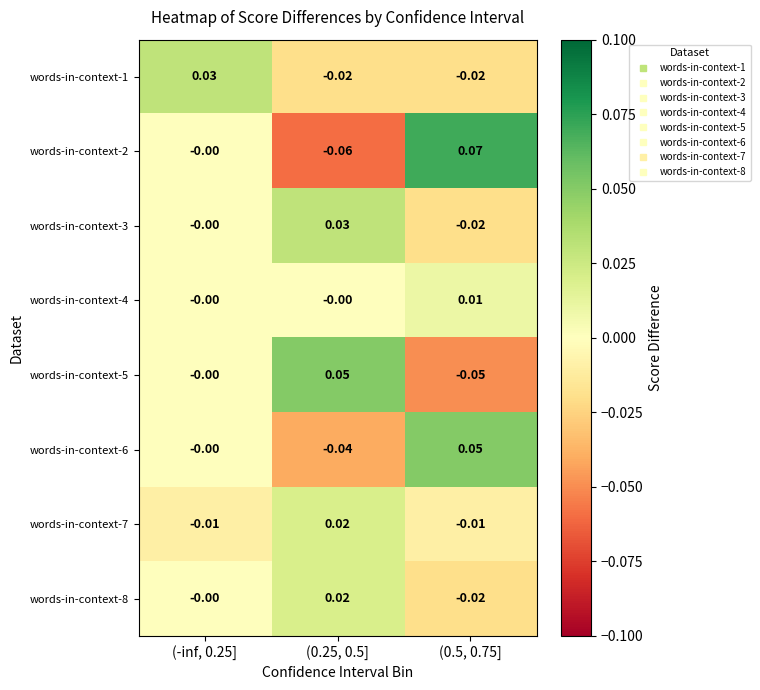

How many values in words-in-context-6 are below zero?

1